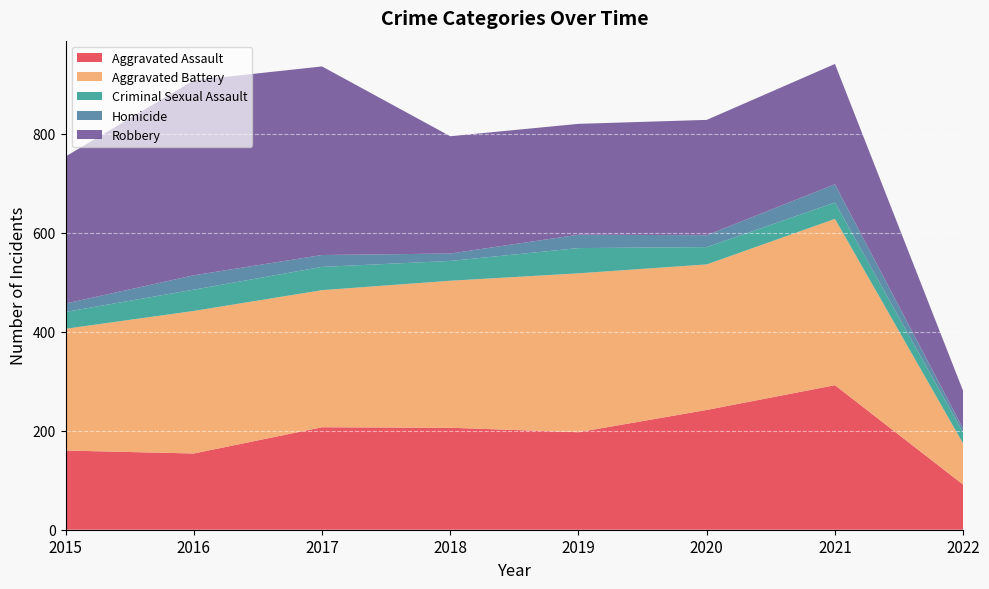

Reading left to right, extract all data points from this chart.

Aggravated Assault: 160	154	207	206	197	242	292	91
Aggravated Battery: 246	288	277	297	321	294	336	83
Criminal Sexual Assault: 34	43	47	40	51	35	33	22
Homicide: 17	29	24	15	27	24	37	8
Robbery: 297	394	381	237	224	233	243	76